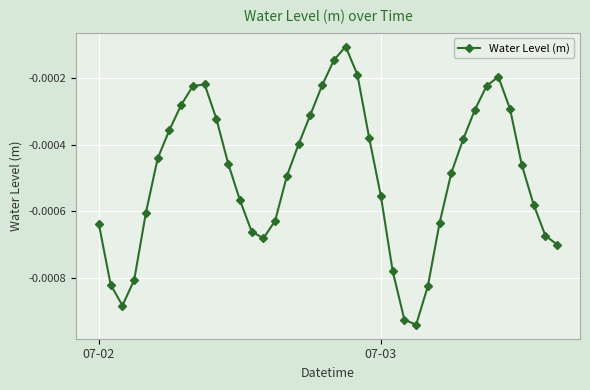

How many points are lower than both their immediate neighbors (excluding endpoints)?

3